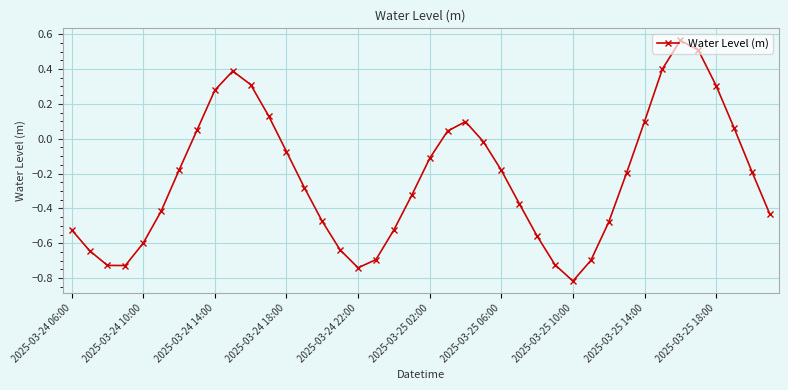

How many interior local peaks (higher than both neighbors) does the data have?

3